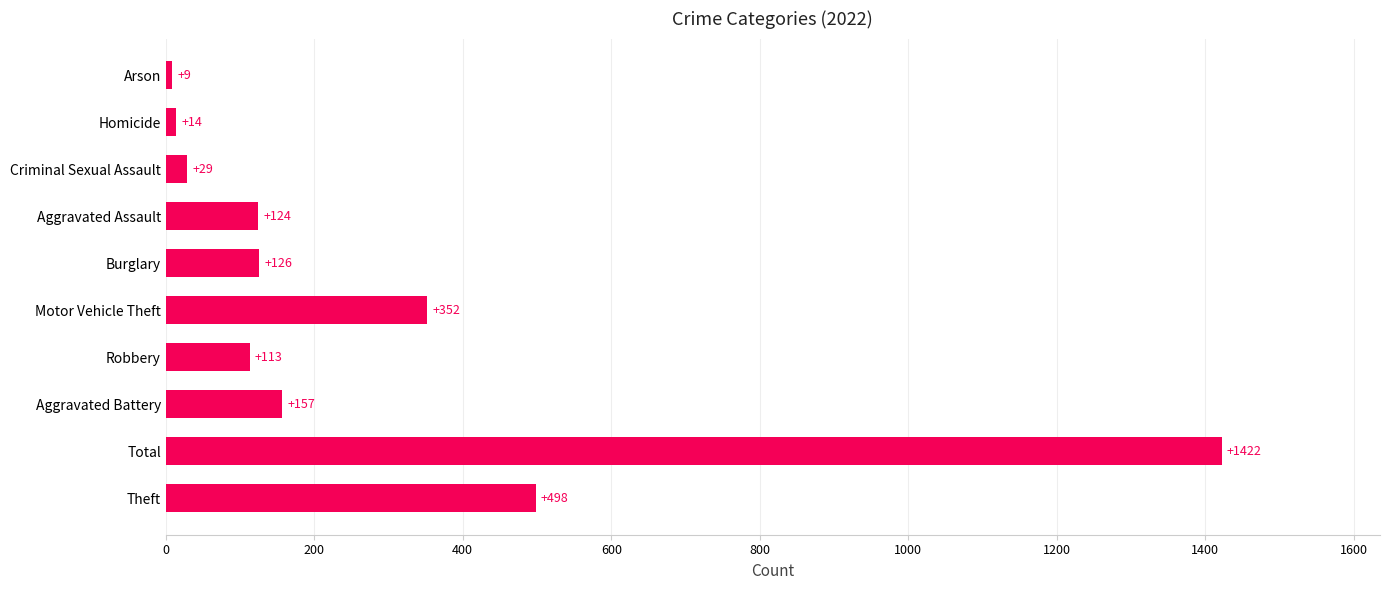

Reading bottom to top, list all the values displayed in this chart.

Theft=498	Total=1422	Aggravated Battery=157	Robbery=113	Motor Vehicle Theft=352	Burglary=126	Aggravated Assault=124	Criminal Sexual Assault=29	Homicide=14	Arson=9